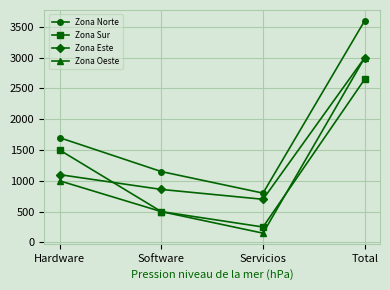

Reading left to right, extract all data points from this chart.

Zona Norte: 1700	1150	800	3600
Zona Sur: 1500	500	250	2650
Zona Este: 1100	860	700	3000
Zona Oeste: 1000	500	150	3000